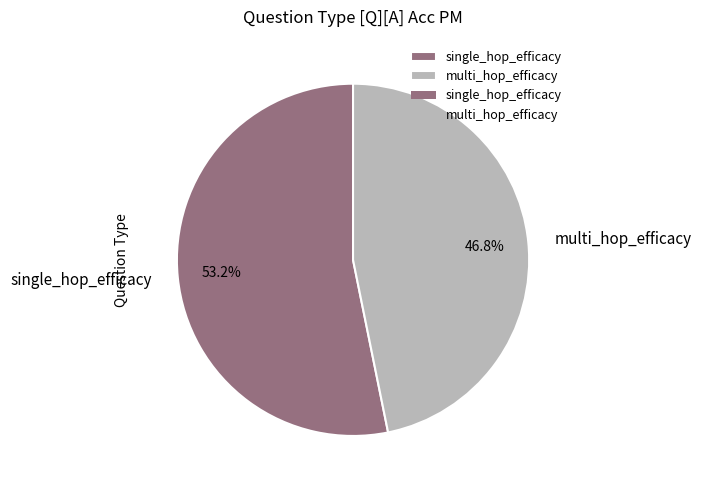

To the nearest percent, what portion does single_hop_efficacy represent?

53%